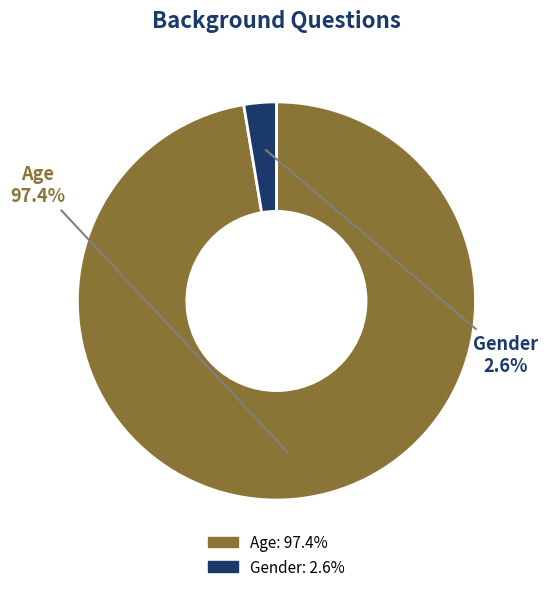

Which category accounts for the majority?

Age